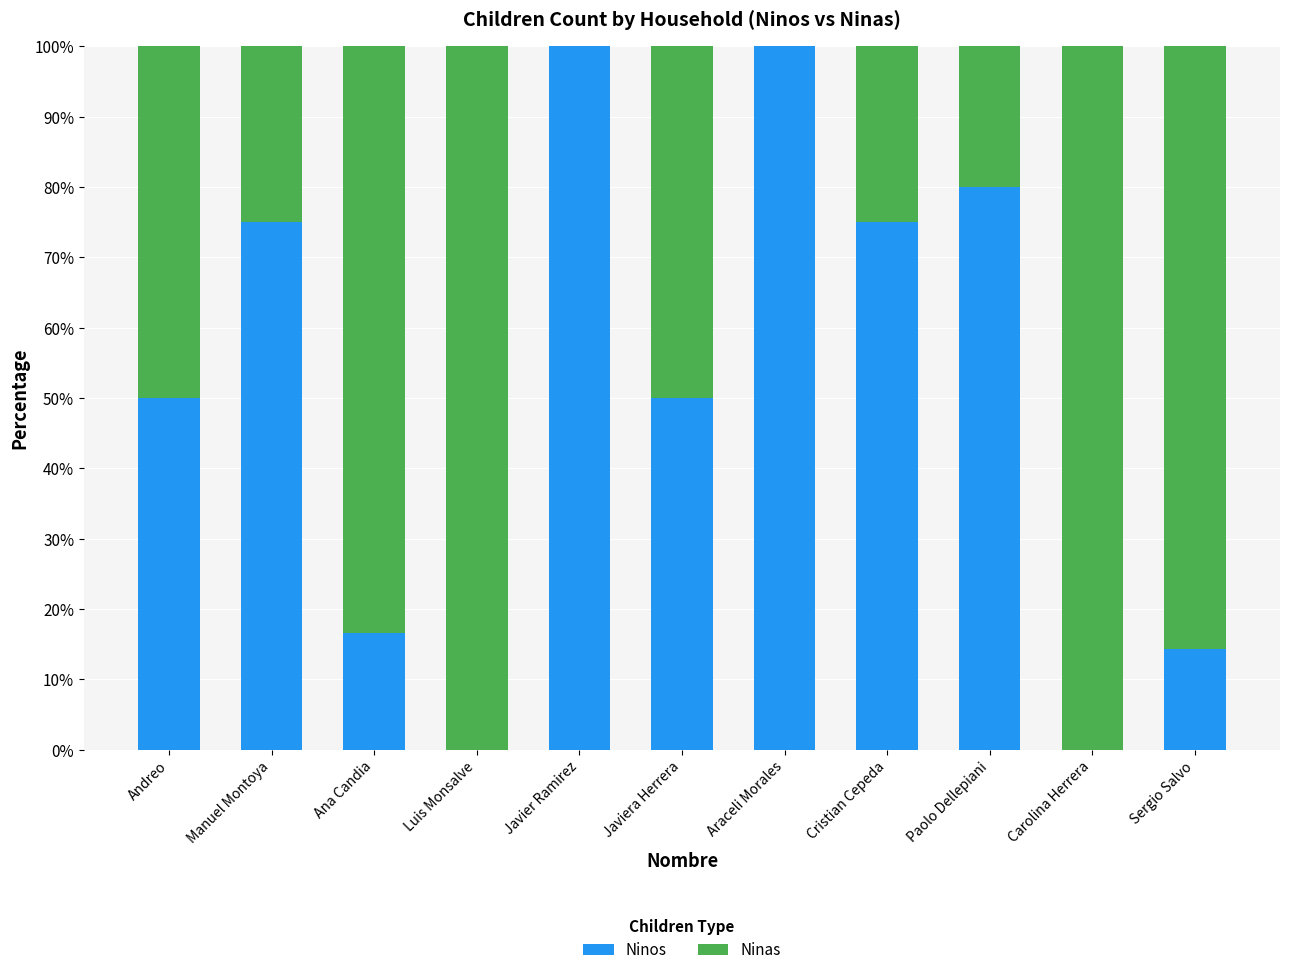

Reading left to right, transcribe the values for Ninos.

Andreo=50.0	Manuel Montoya=75.0	Ana Candia=16.7	Luis Monsalve=0.0	Javier Ramirez=100.0	Javiera Herrera=50.0	Araceli Morales=100.0	Cristian Cepeda=75.0	Paolo Dellepiani=80.0	Carolina Herrera=0.0	Sergio Salvo=14.3